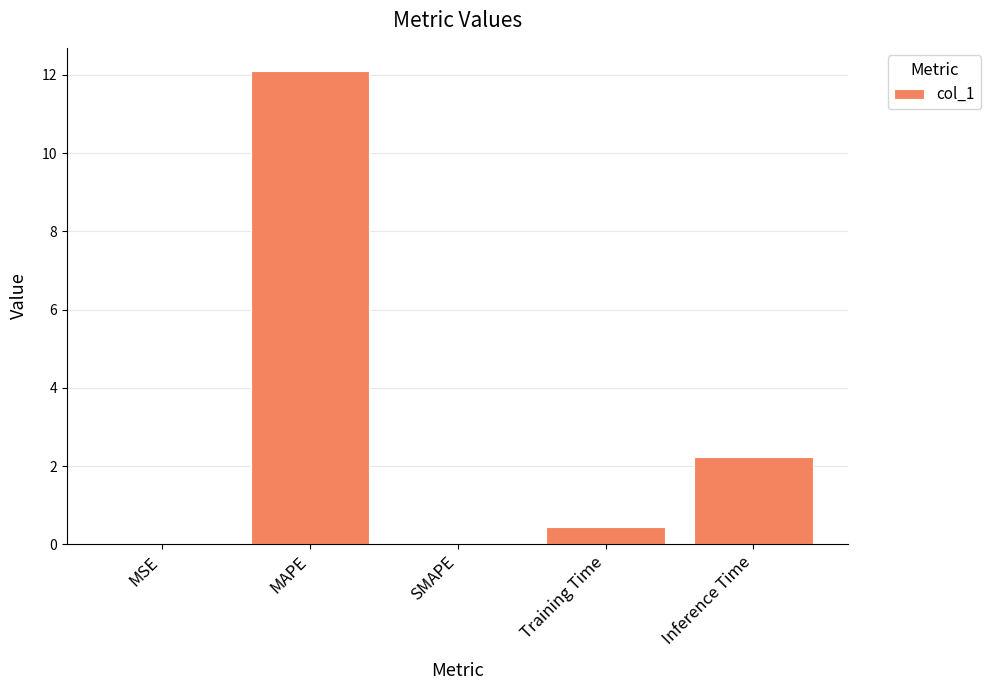

Is it true that the value at MSE is 0.0?

True